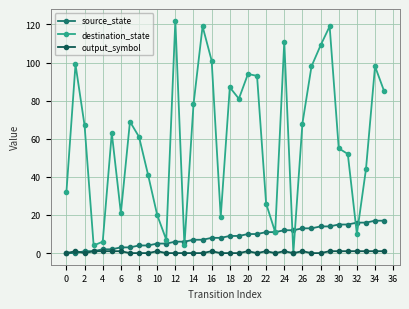

What is the difference between the second highest and minimum values in the destination_state series?

119